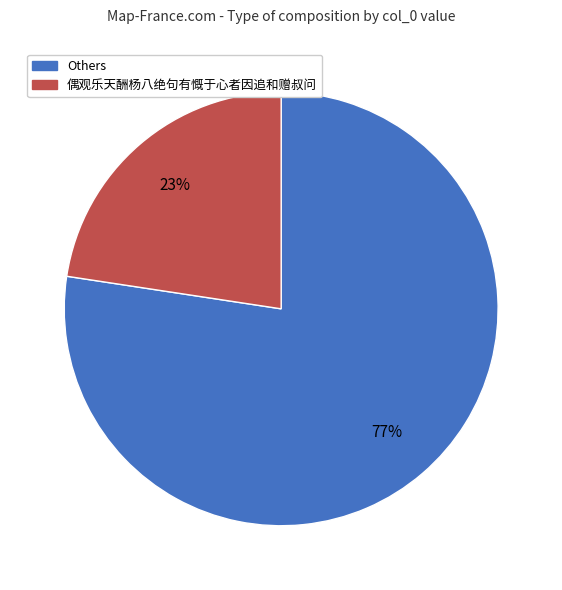

To the nearest percent, what percentage of the pie is 偶观乐天酬杨八绝句有慨于心者因追和赠叔问?

23%